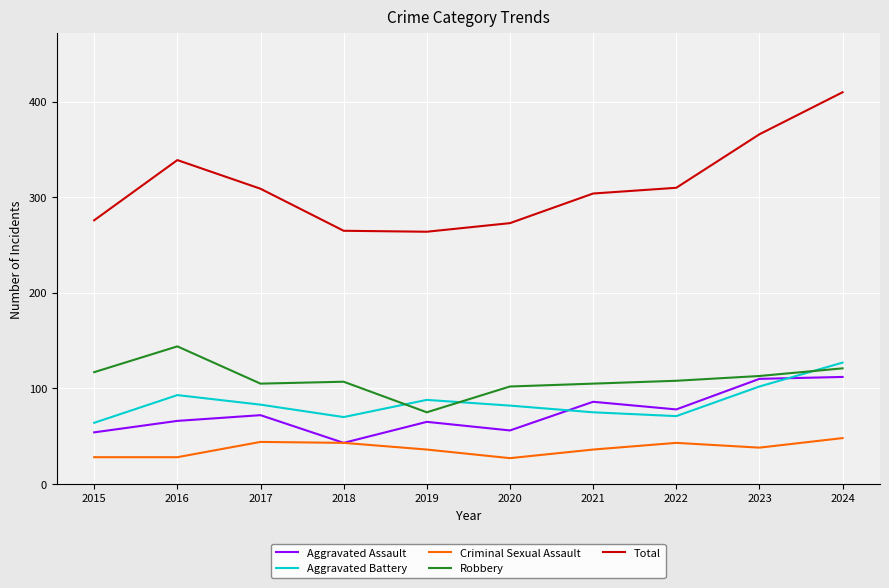

The Aggravated Assault series shows 43 at 2018. True or false?

True